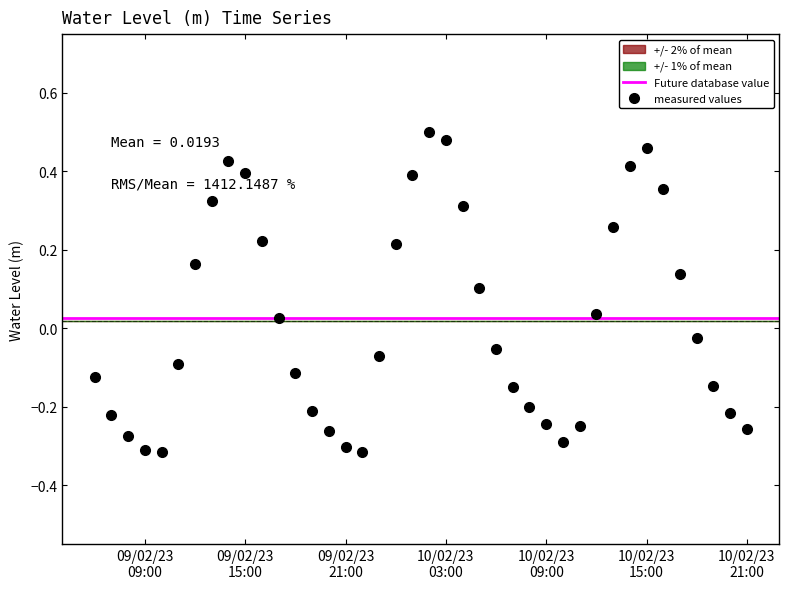

What is the value of the 2nd point from the left?

-0.2